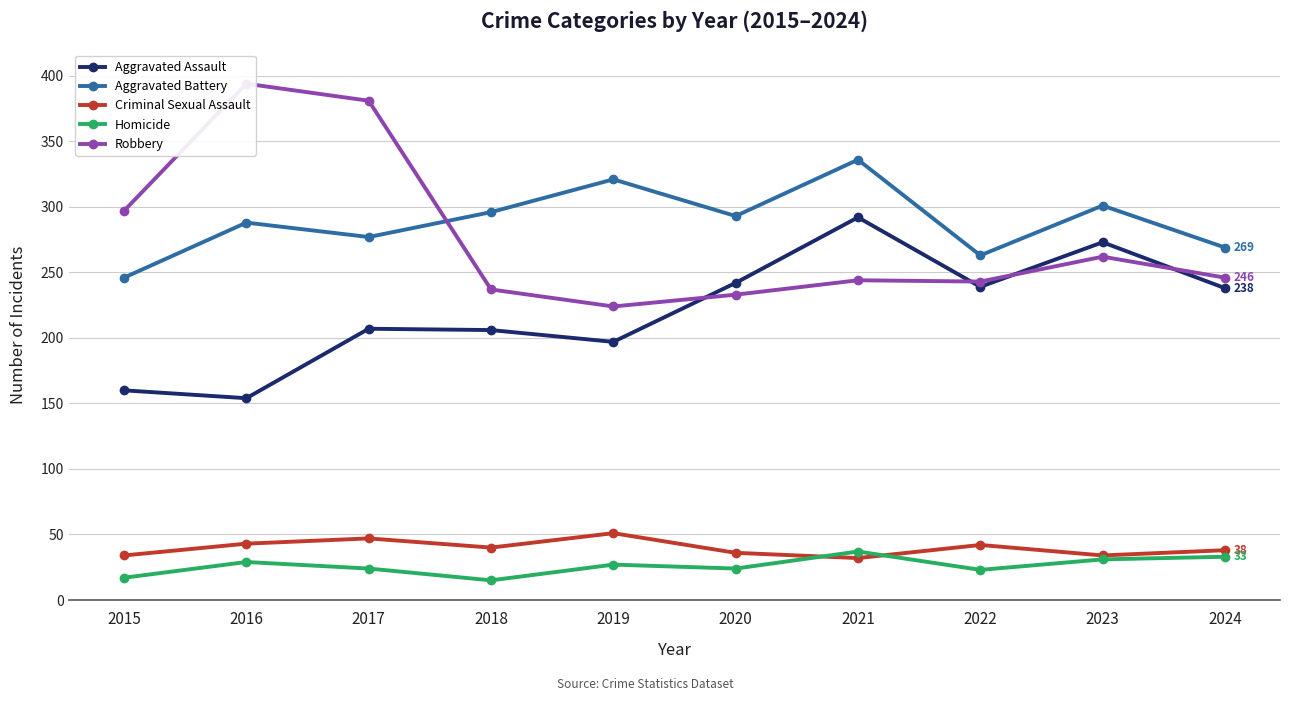

At which label does Aggravated Battery first exceed 293?

2018